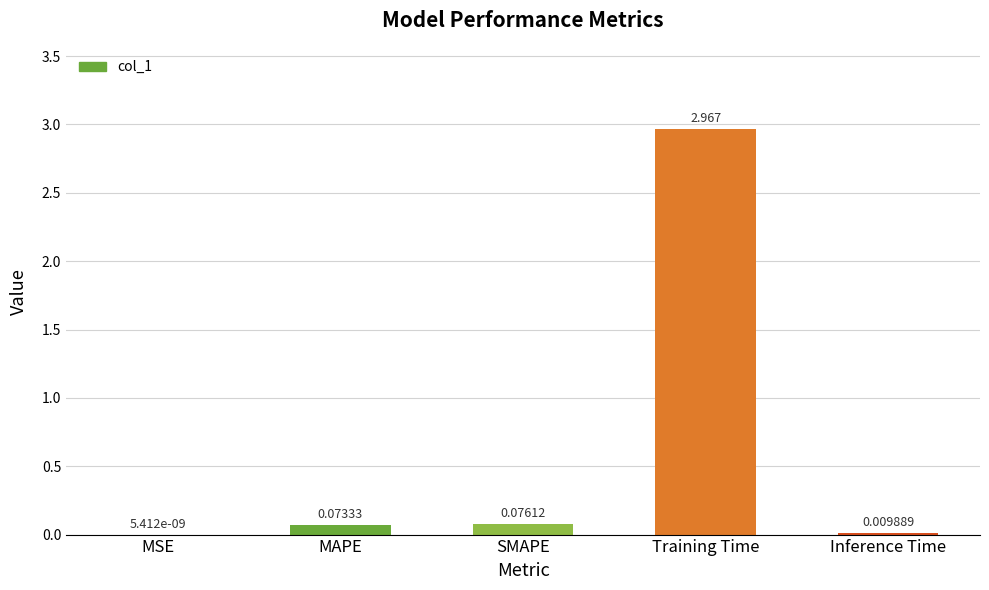

At which label is the value closest to 1?

SMAPE